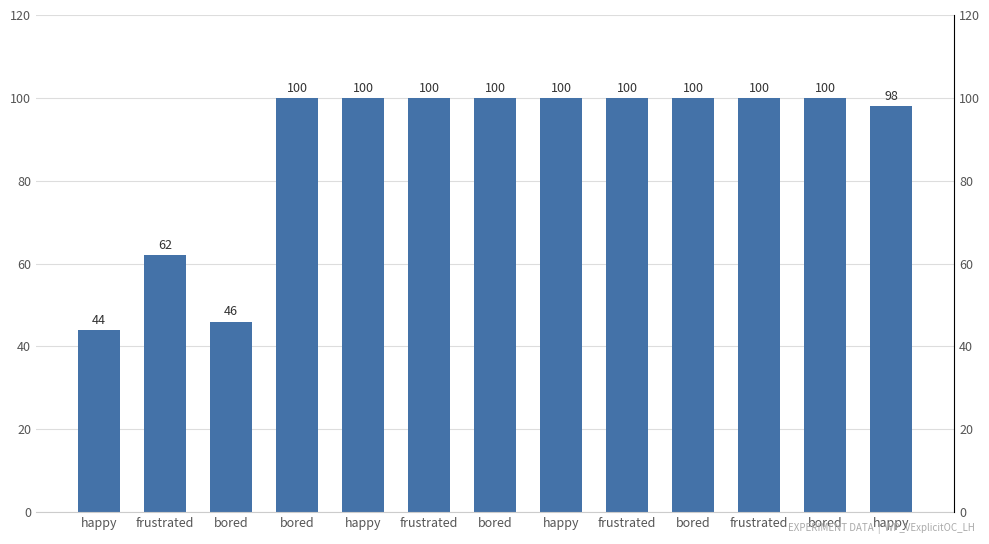

How many data points does each series have?

13